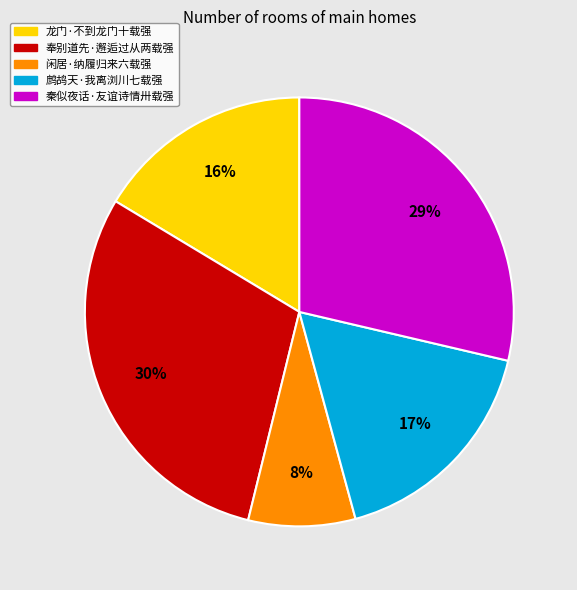

Which has a higher value, 奉别道先·邂逅过从两载强 or 秦似夜话·友谊诗情卅载强?

奉别道先·邂逅过从两载强